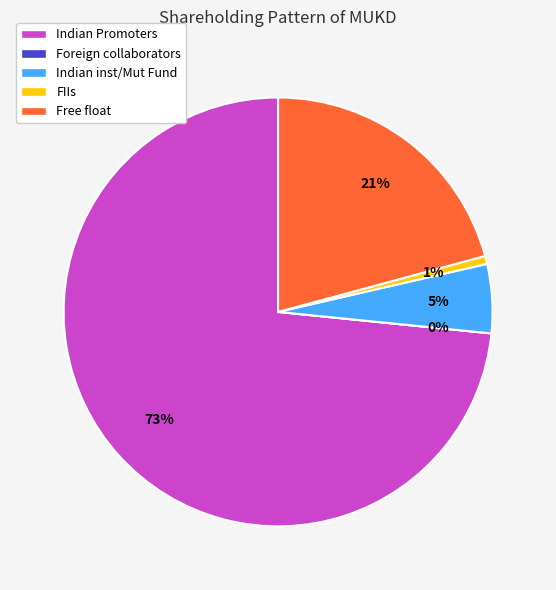

How much of the chart is everything except Foreign collaborators?

100.0%